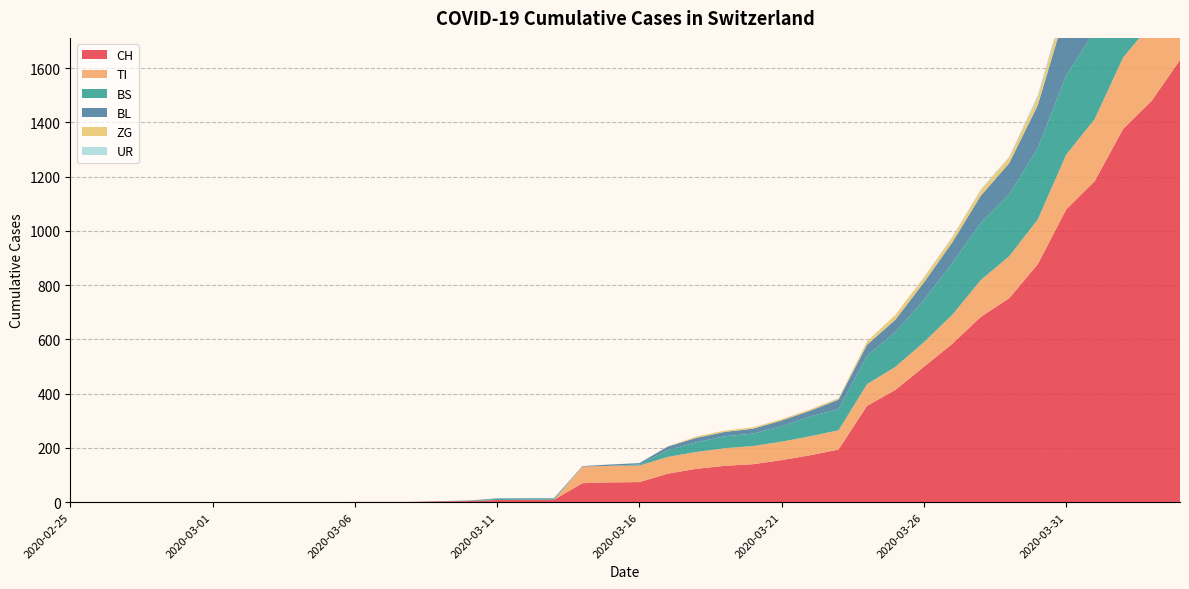

Reading left to right, transcribe all the data shown in this chart.

CH: 0	0	0	0	0	0	0	0	0	0	1	1	1	3	4	8	9	9	70	73	74	105	123	134	140	155	173	194	355	414	499	584	683	752	877	1079	1183	1376	1479	1630
TI: 0	0	0	0	0	0	0	0	0	0	0	0	0	0	0	0	0	0	61	61	61	62	62	65	67	68	70	71	80	85	91	107	136	155	165	202	229	263	287	314
BS: 0	0	0	0	0	0	0	0	0	0	0	0	0	0	0	4	4	4	0	0	4	25	36	44	46	57	73	78	105	128	155	191	211	228	263	292	323	350	397	434
BL: 0	0	0	0	0	0	0	0	0	0	0	0	0	1	2	2	2	2	2	5	5	13	16	16	18	21	21	35	40	46	65	76	100	115	158	242	249	262	266	298
ZG: 0	0	0	0	0	0	0	0	0	0	0	0	0	0	0	0	0	0	0	0	0	1	5	5	5	5	5	5	12	18	18	18	21	21	29	39	40	41	44	46
UR: 0	0	0	0	0	0	0	0	0	0	0	0	0	0	0	0	0	0	0	0	0	0	0	0	0	0	0	1	1	0	2	3	3	3	9	11	13	13	26	26